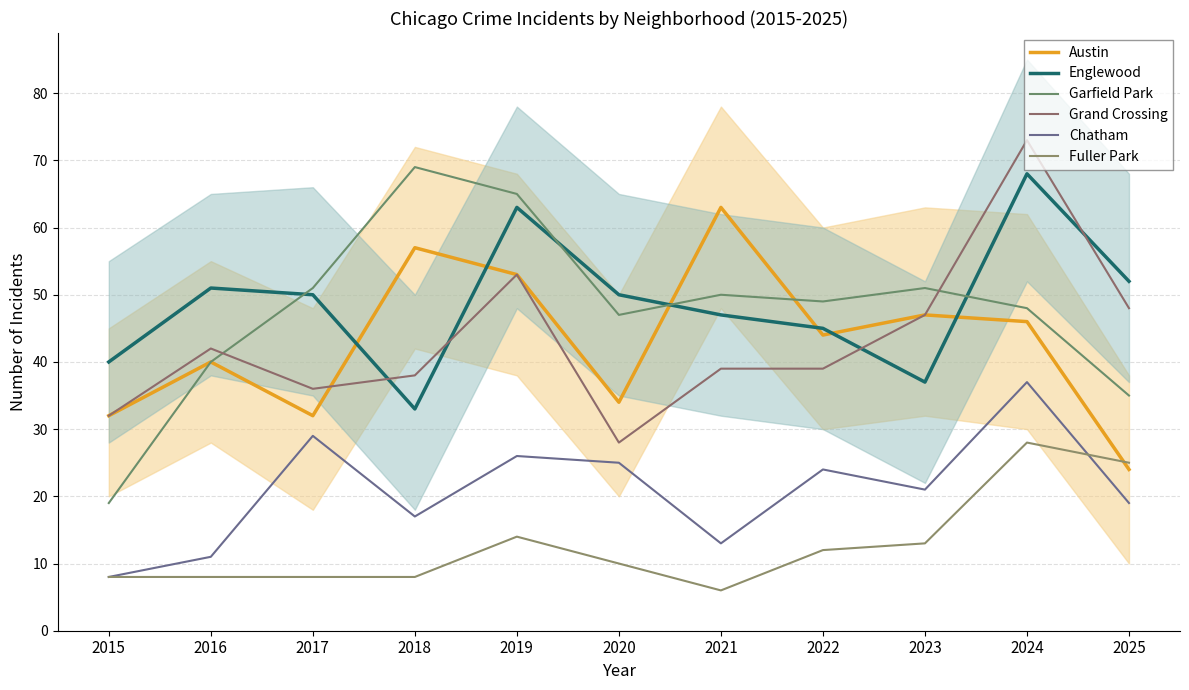

Rank the series at 2024 from lowest to highest value.

Fuller Park, Chatham, Austin, Garfield Park, Englewood, Grand Crossing